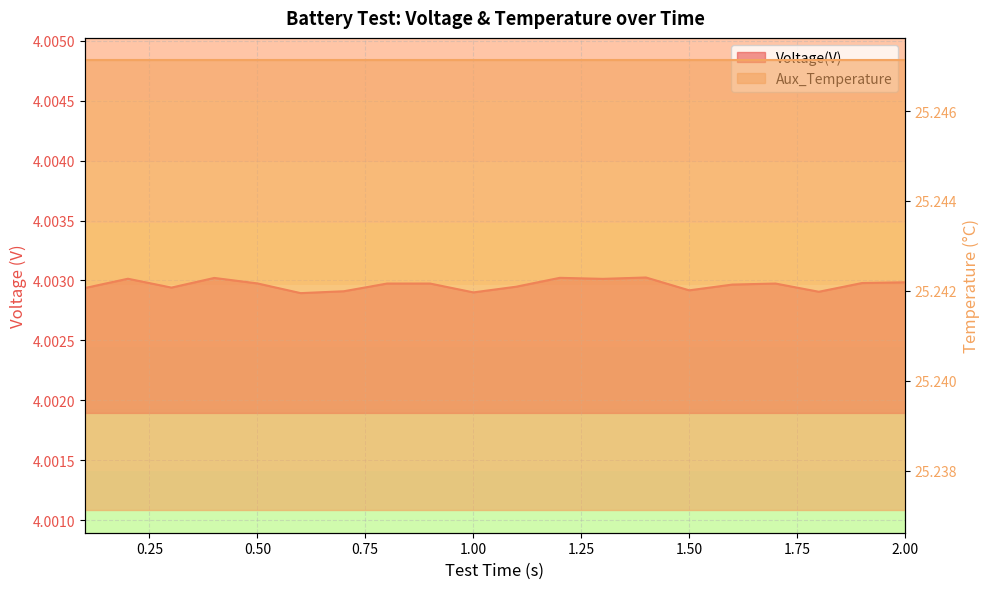

The chart shows a value of 5.4 at 13. True or false?

False